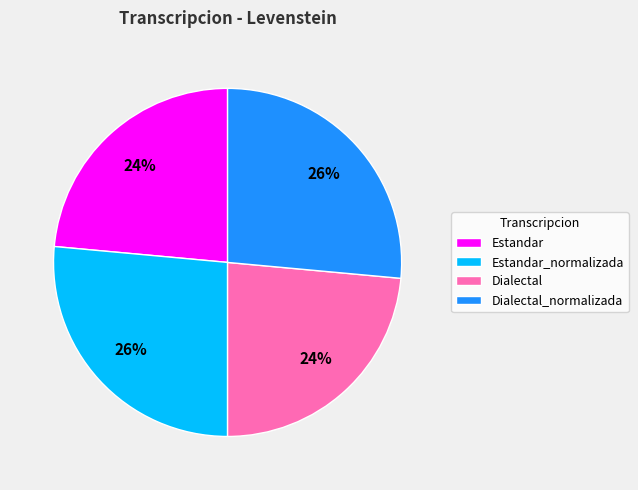

Do Estandar and Dialectal together represent more than half of the pie?

No